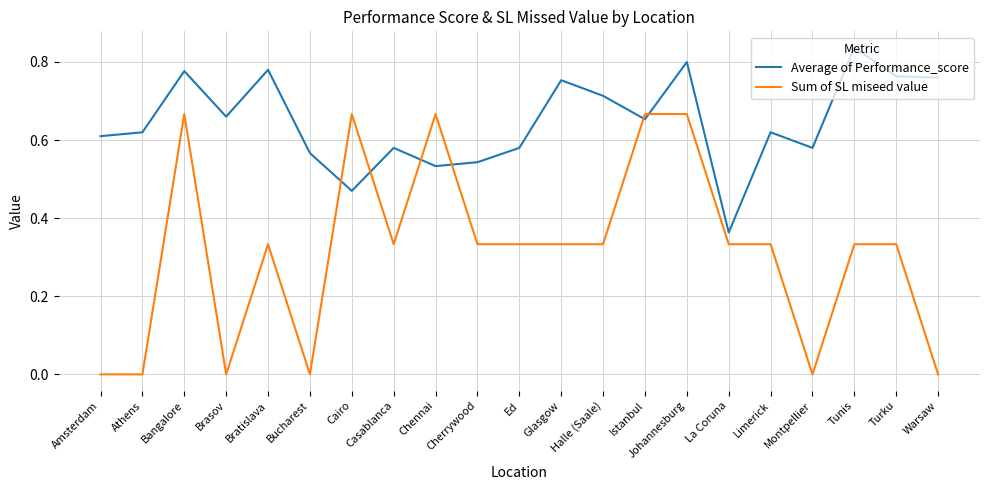

What position from the left is Amsterdam?

1